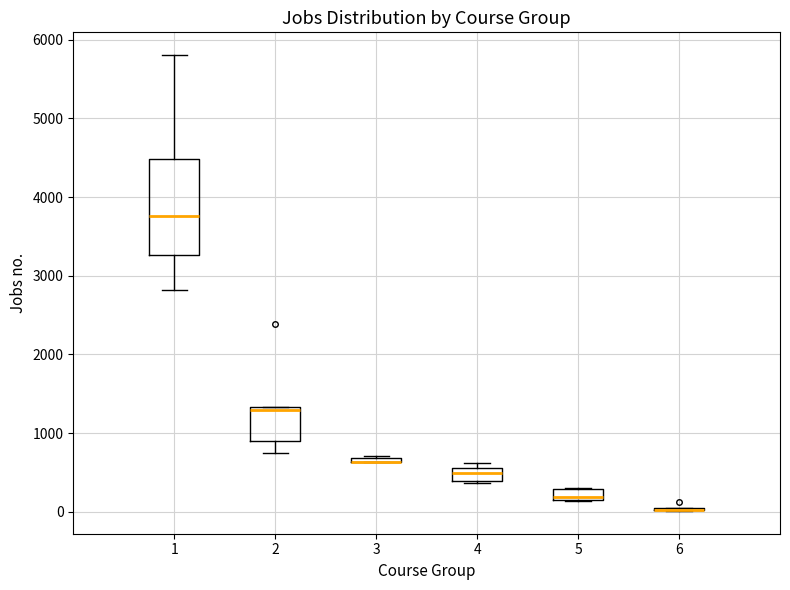

Where does the median line of the box at x = 4 sit on the y-axis? The values are not printed on the chart, so give them approximately, as read against the axis.

500